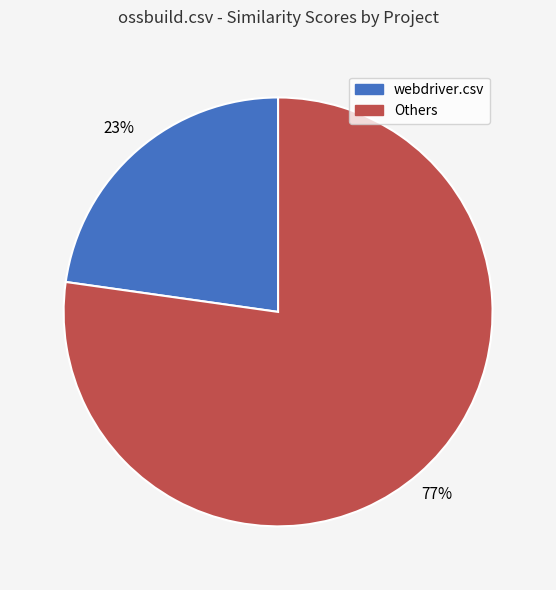

Does any single category account for the majority?

Yes